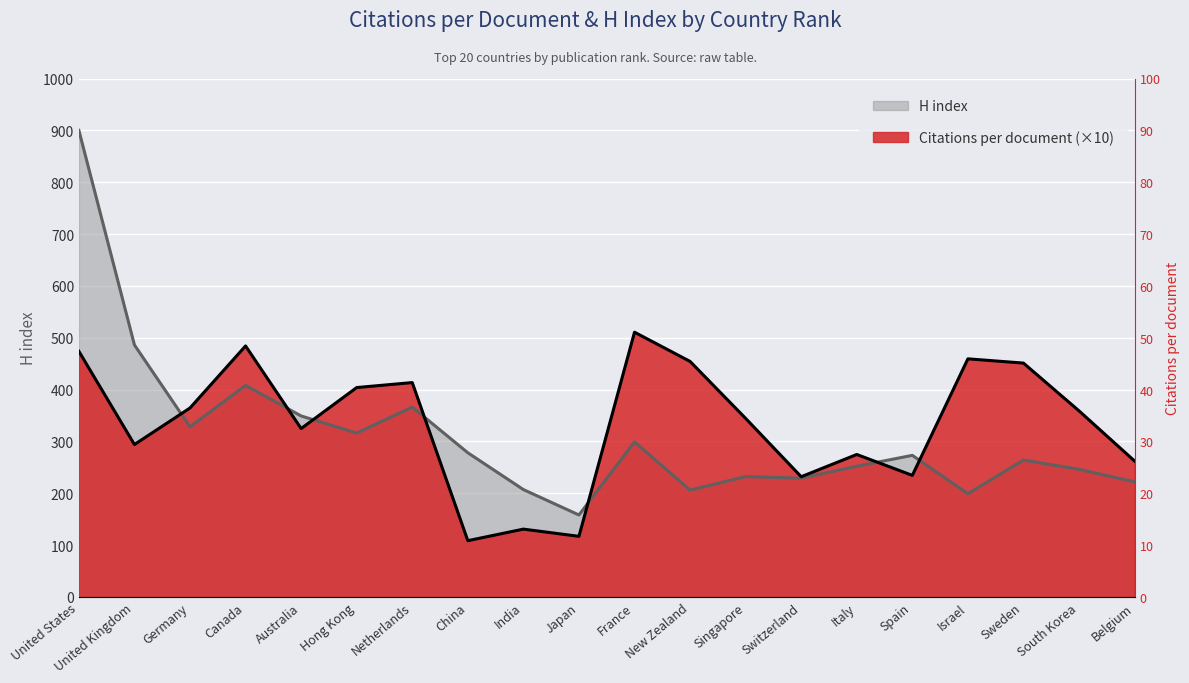

True or false: H index and Citations per document intersect in this chart.

True